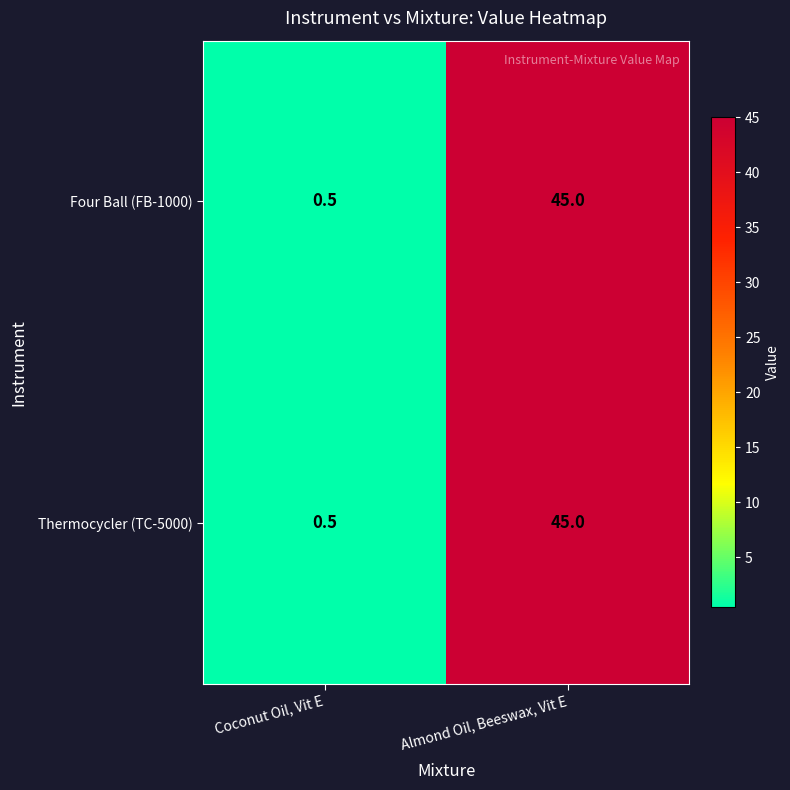

At which category does the chart reach its minimum across all series?

Coconut Oil, Vit E